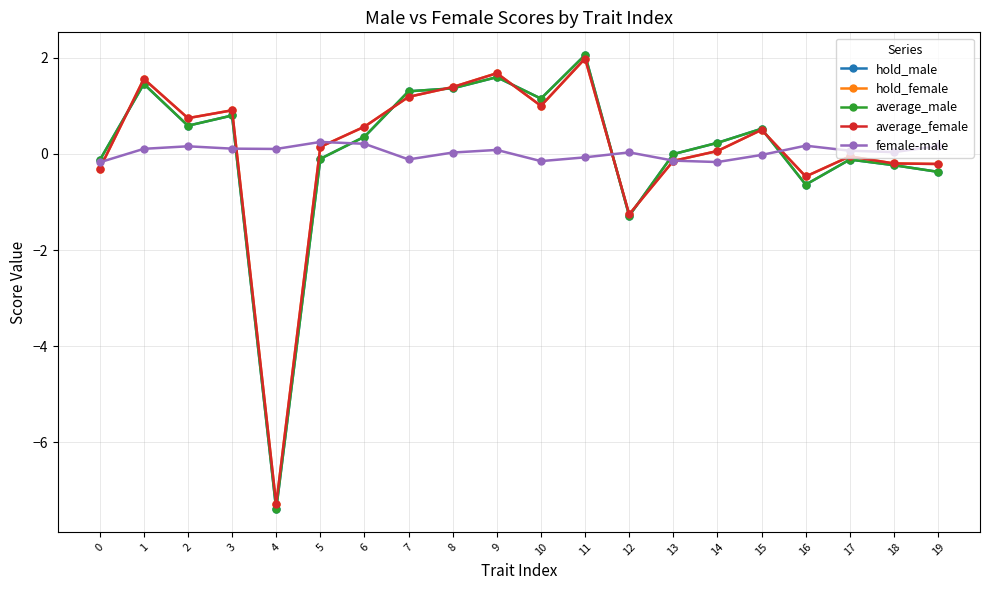

What is the value of the average_male point at the 17th from the left?

-0.6